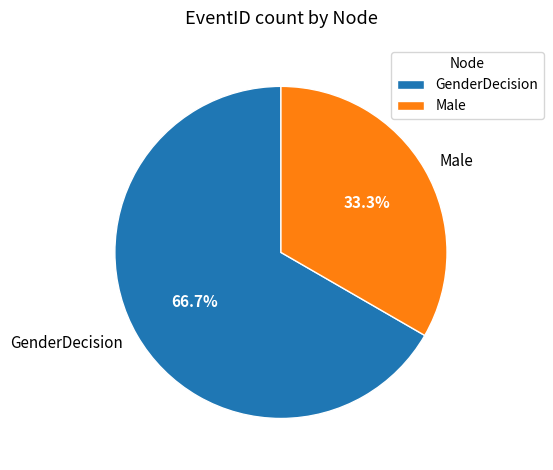

What is the smallest slice in the pie chart?

Male